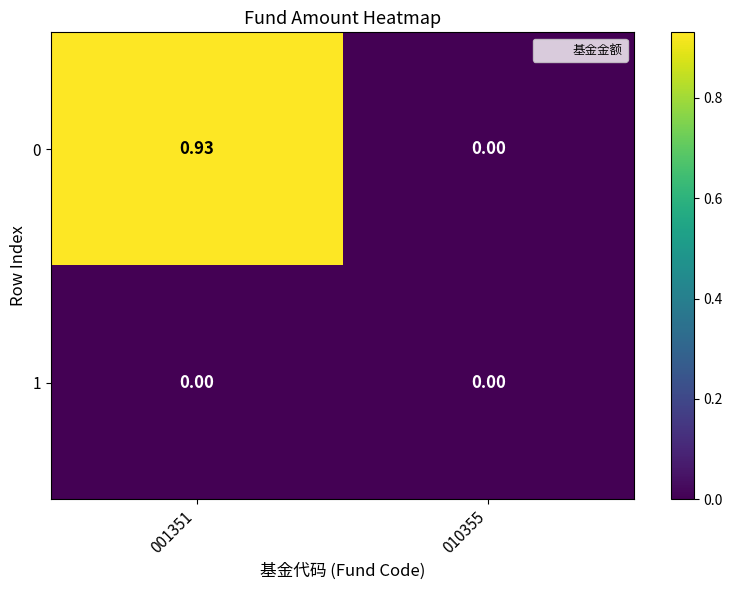

Is the value of 1 at 010355 greater than the value of 0 at 001351?

No